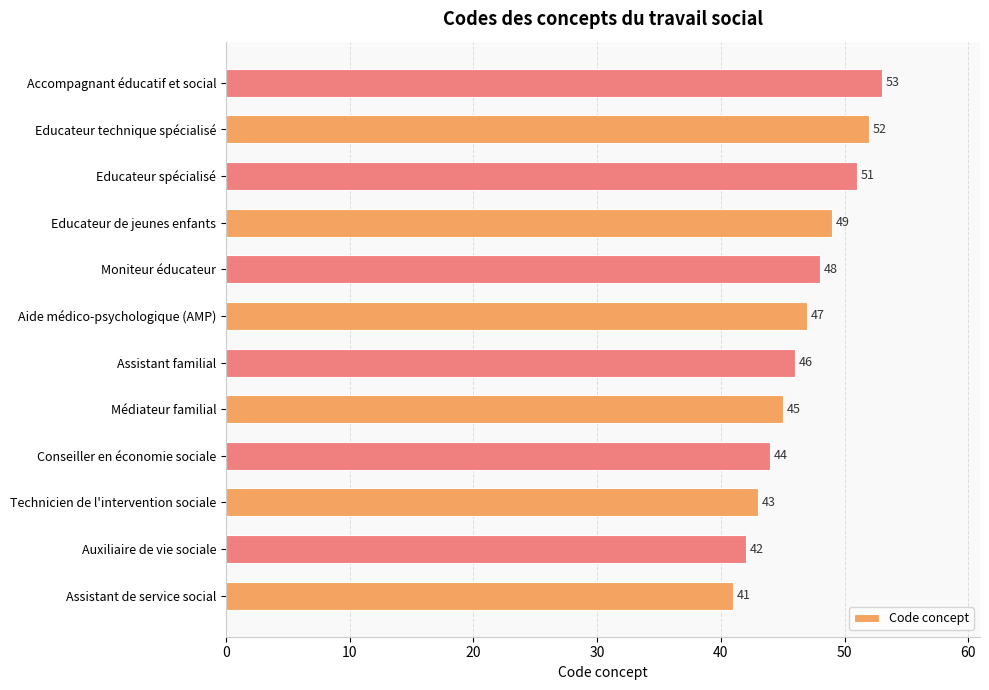

Are the bars horizontal?

Yes